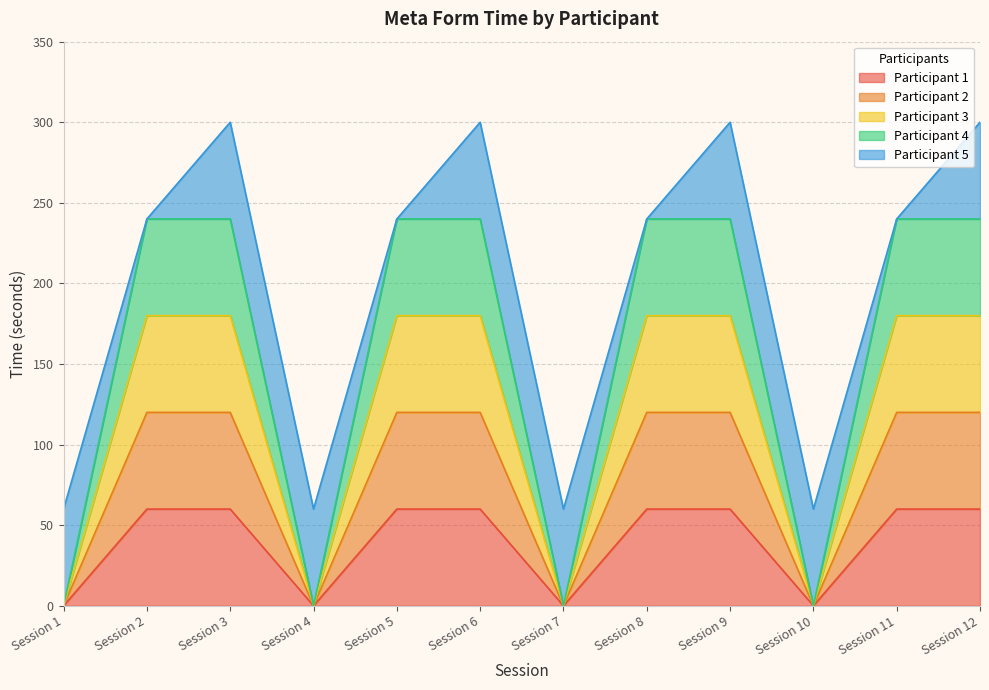

Does the chart display data point markers on the line(s)?

No